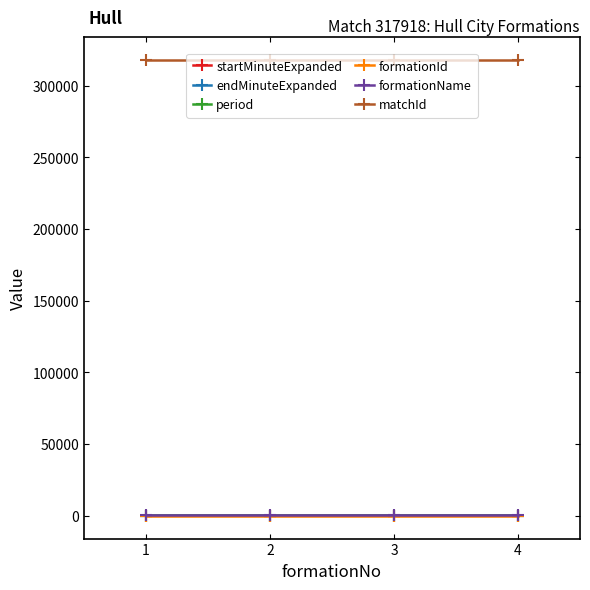

Which series has the largest total across all categories?

matchId